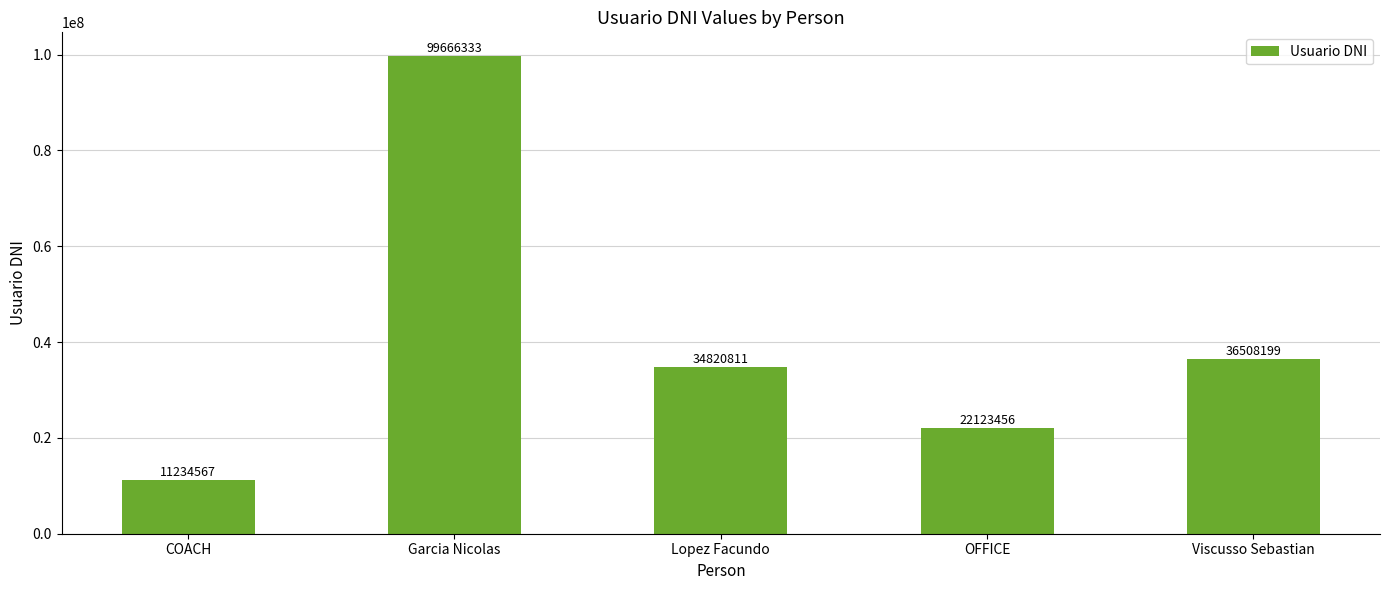

Is it true that the value at OFFICE is 22123456?

True